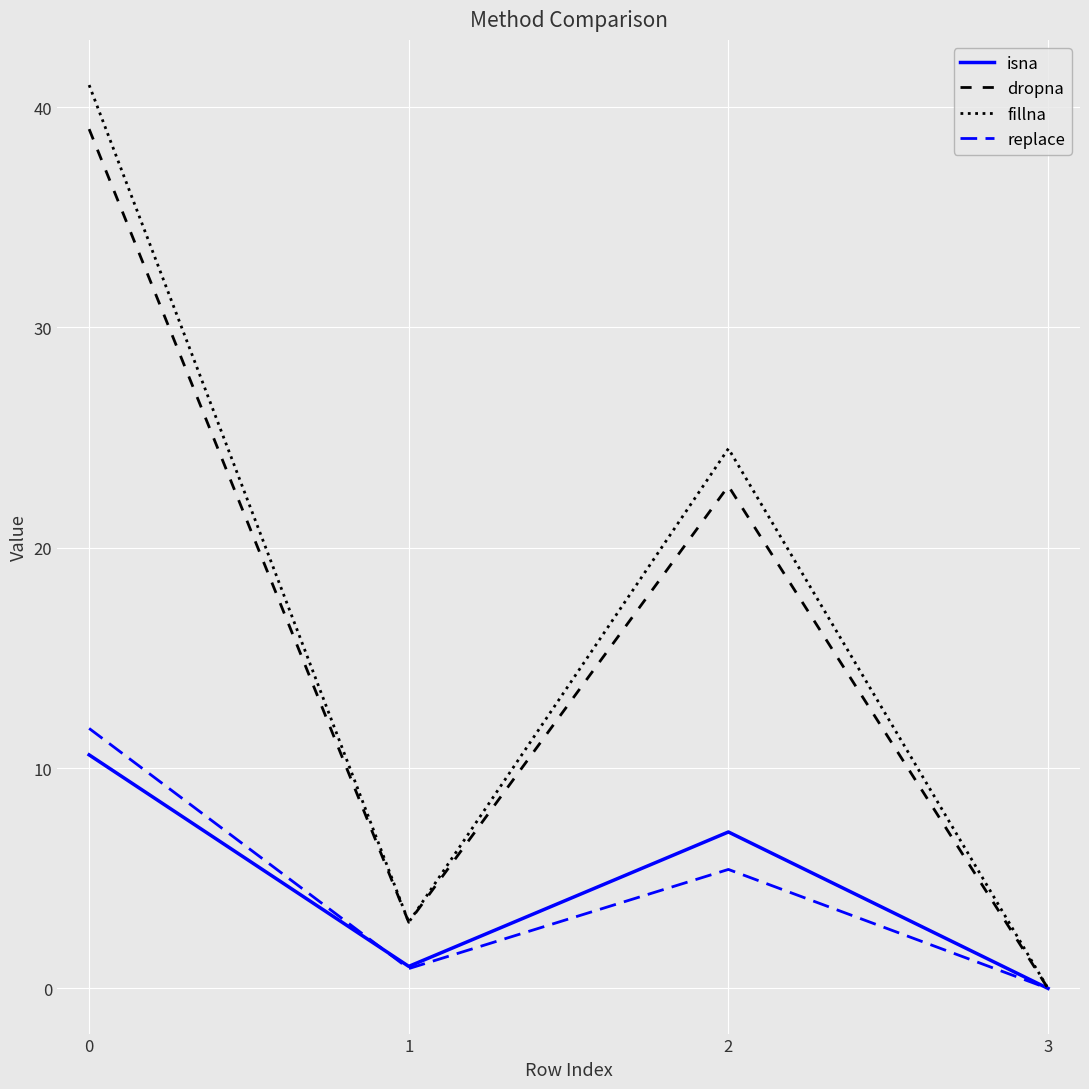

What are all the series names shown in the legend?

isna, dropna, fillna, replace